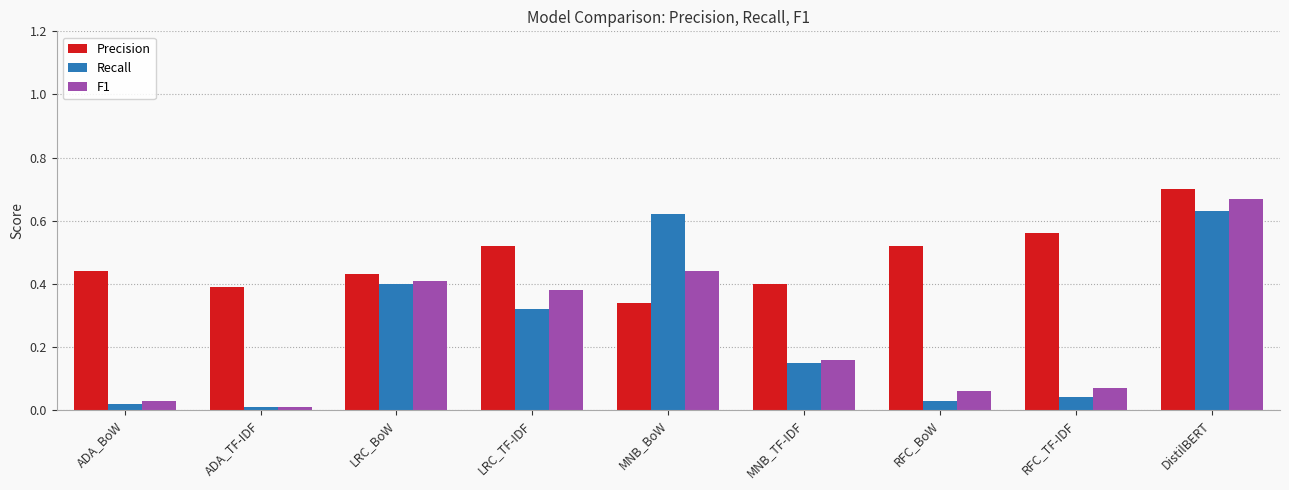

The Recall series shows 0.1 at RFC_TF-IDF. True or false?

False